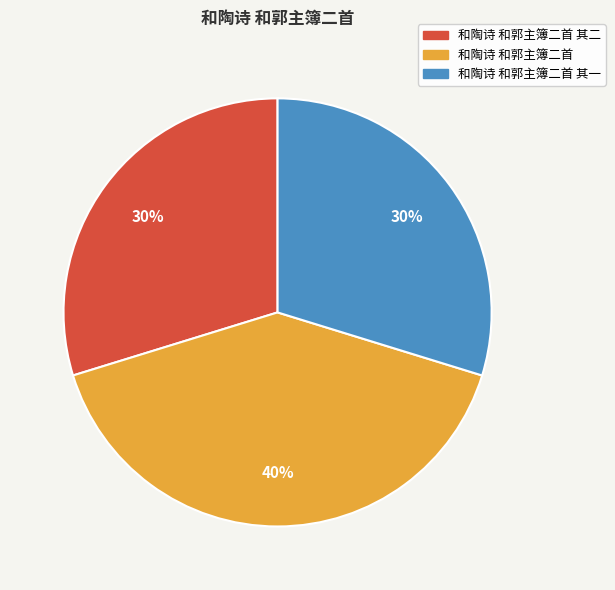

Between 和陶诗 和郭主簿二首 其一 and 和陶诗 和郭主簿二首, which is larger?

和陶诗 和郭主簿二首